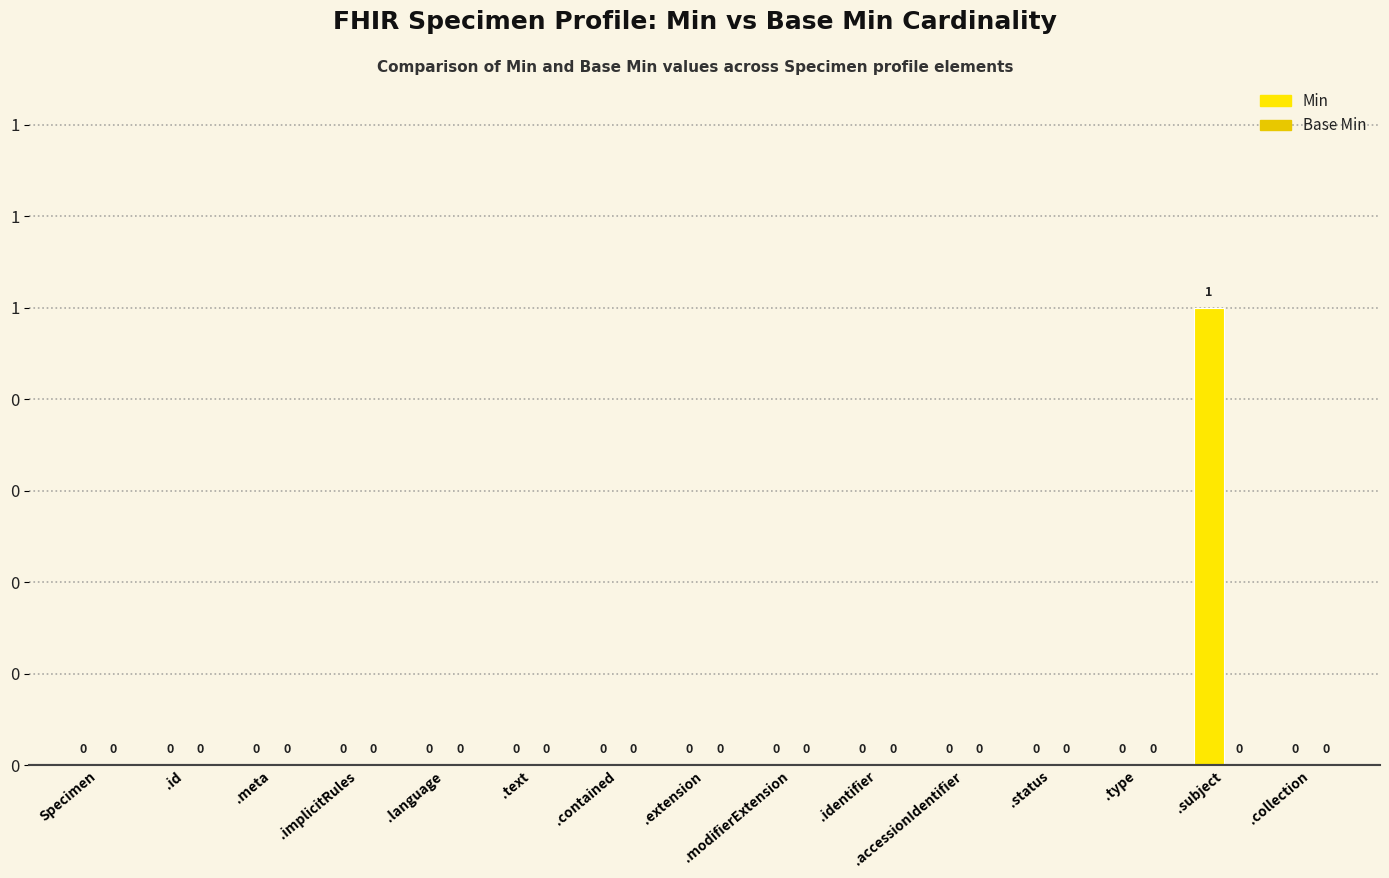

Reading right to left, list all the values displayed in this chart.

Min: .collection=0	.subject=1	.type=0	.status=0	.accessionIdentifier=0	.identifier=0	.modifierExtension=0	.extension=0	.contained=0	.text=0	.language=0	.implicitRules=0	.meta=0	.id=0	Specimen=0
Base Min: .collection=0	.subject=0	.type=0	.status=0	.accessionIdentifier=0	.identifier=0	.modifierExtension=0	.extension=0	.contained=0	.text=0	.language=0	.implicitRules=0	.meta=0	.id=0	Specimen=0